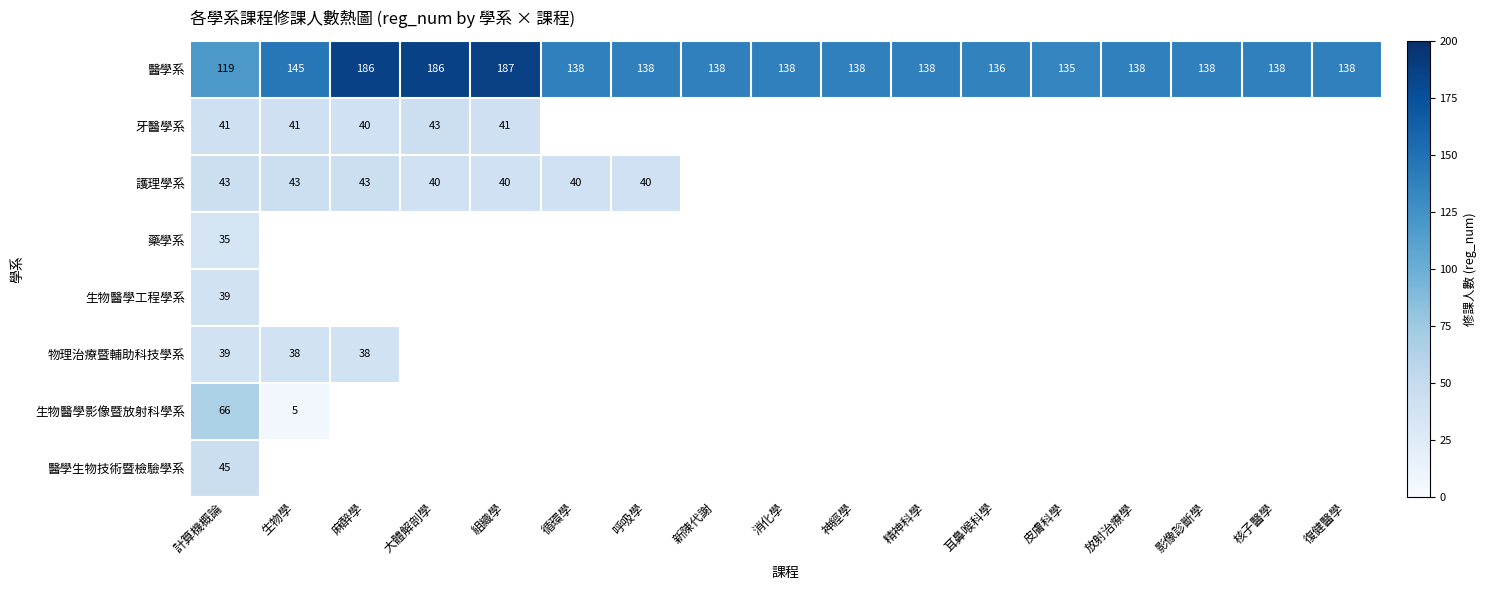

The 護理學系 series shows 40 at 呼吸學. True or false?

True